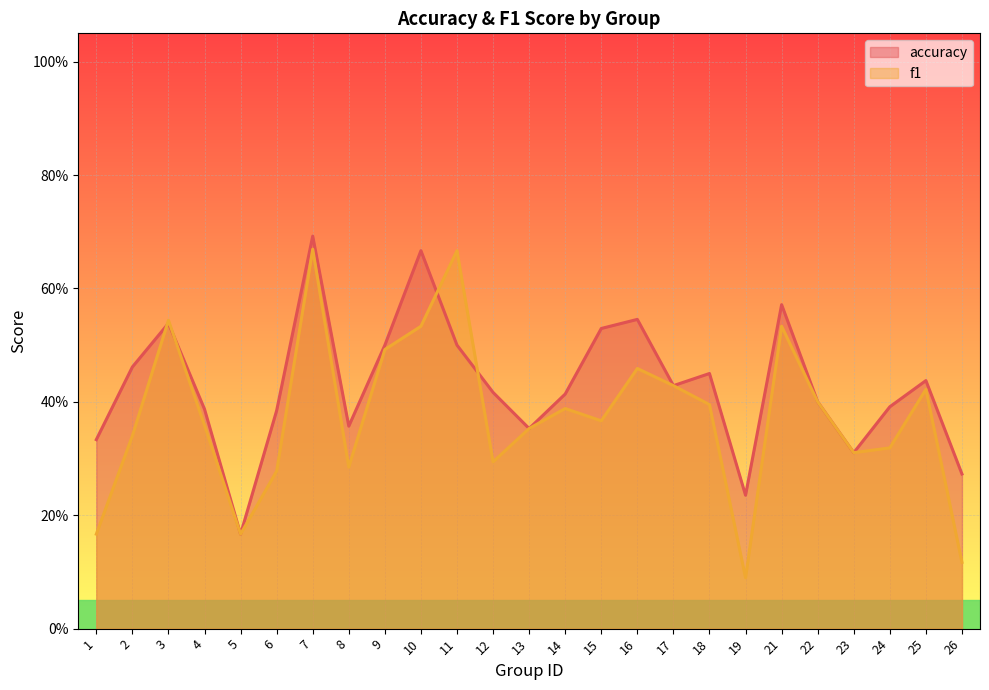

Reading left to right, list all the values displayed in this chart.

accuracy: 0.3	0.5	0.5	0.4	0.2	0.4	0.7	0.4	0.5	0.7	0.5	0.4	0.4	0.4	0.5	0.5	0.4	0.5	0.2	0.6	0.4	0.3	0.4	0.4	0.3
f1: 0.2	0.3	0.5	0.4	0.2	0.3	0.7	0.3	0.5	0.5	0.7	0.3	0.4	0.4	0.4	0.5	0.4	0.4	0.1	0.5	0.4	0.3	0.3	0.4	0.1